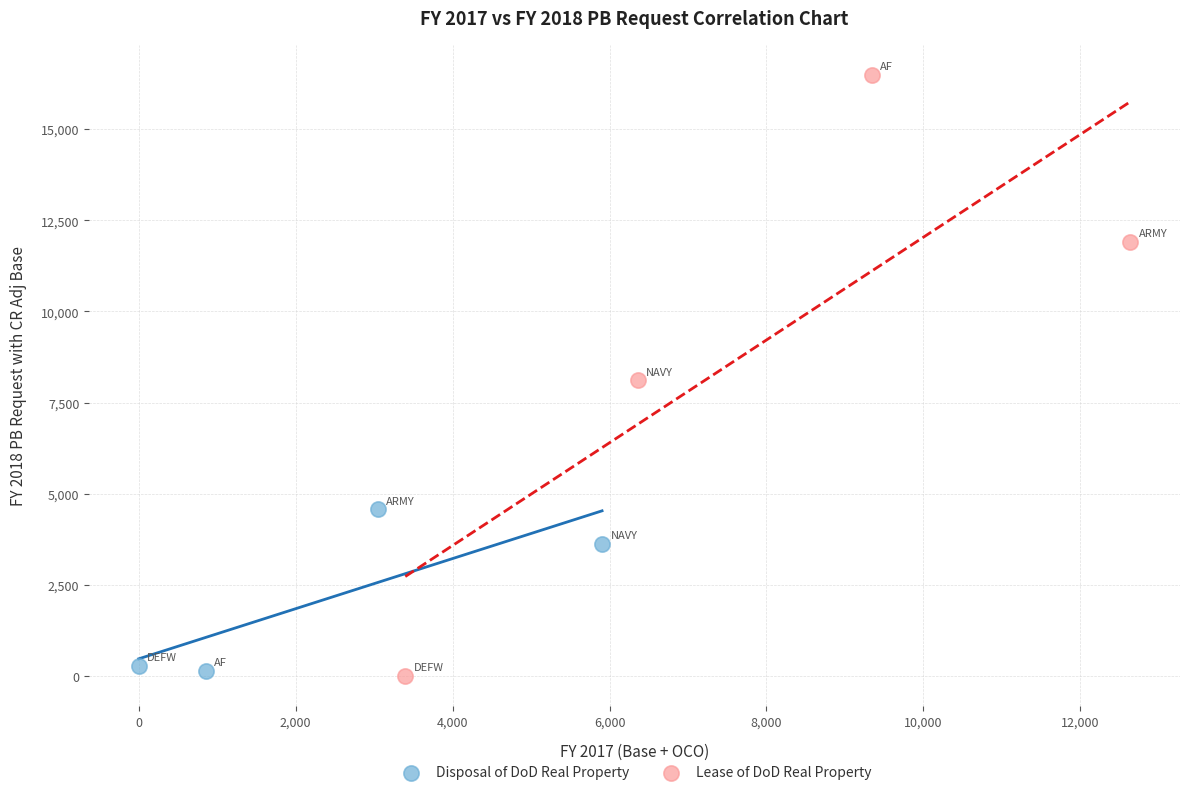

Which series has the largest Y range (max minus min)?

Lease of DoD Real Property